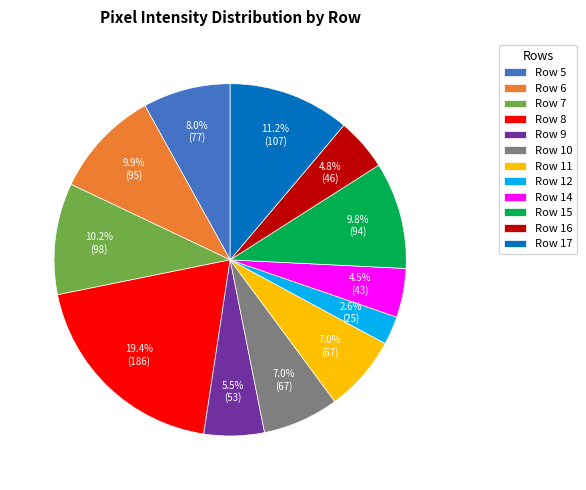

To the nearest percent, what is the difference between the Row 15 and Row 14 slice percentages?

5%